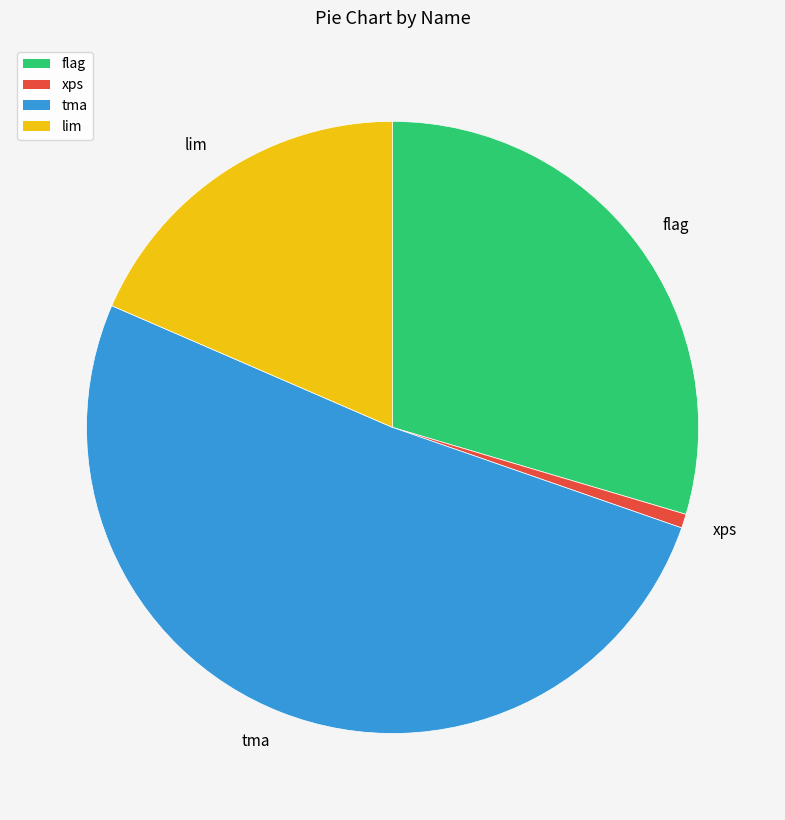

Which slice is the largest?

tma